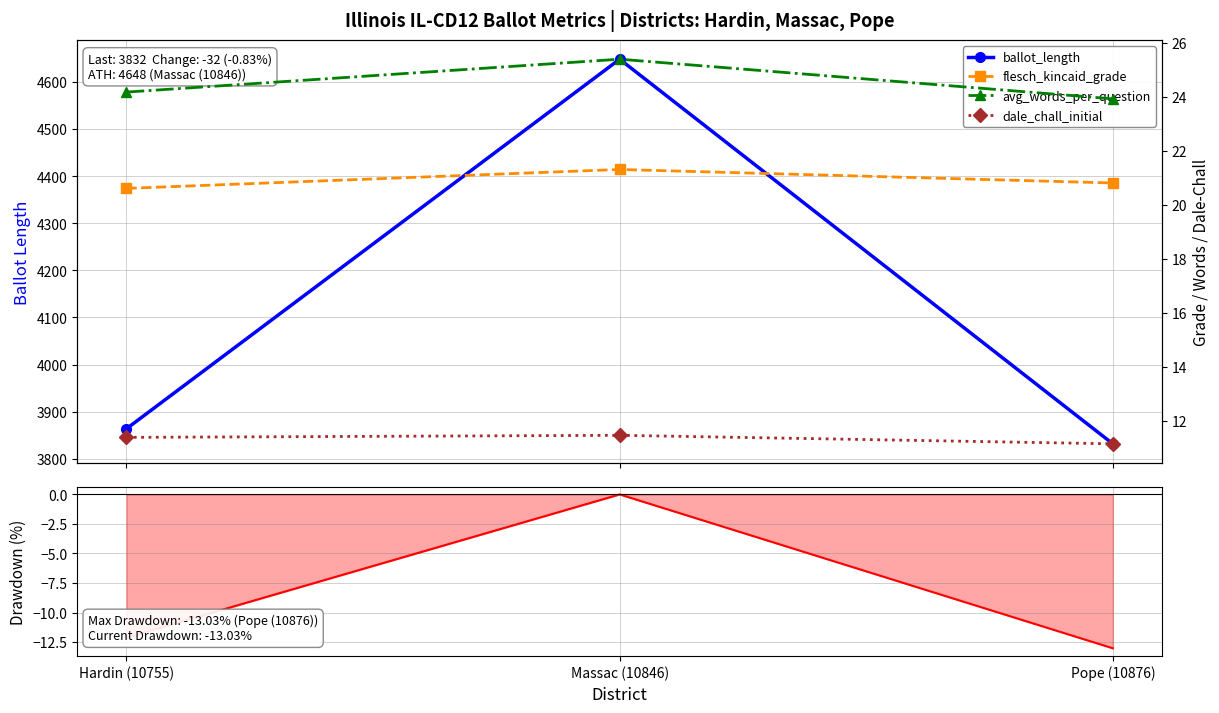

Reading right to left, extract all data points from this chart.

ballot_length: 3832.0	4648.0	3864.0
word_count drawdown: -13.0	0.0	-12.1
flesch_kincaid_grade: 20.8	21.3	20.6
avg_words_per_question: 23.9	25.4	24.2
dale_chall_initial: 11.1	11.5	11.4